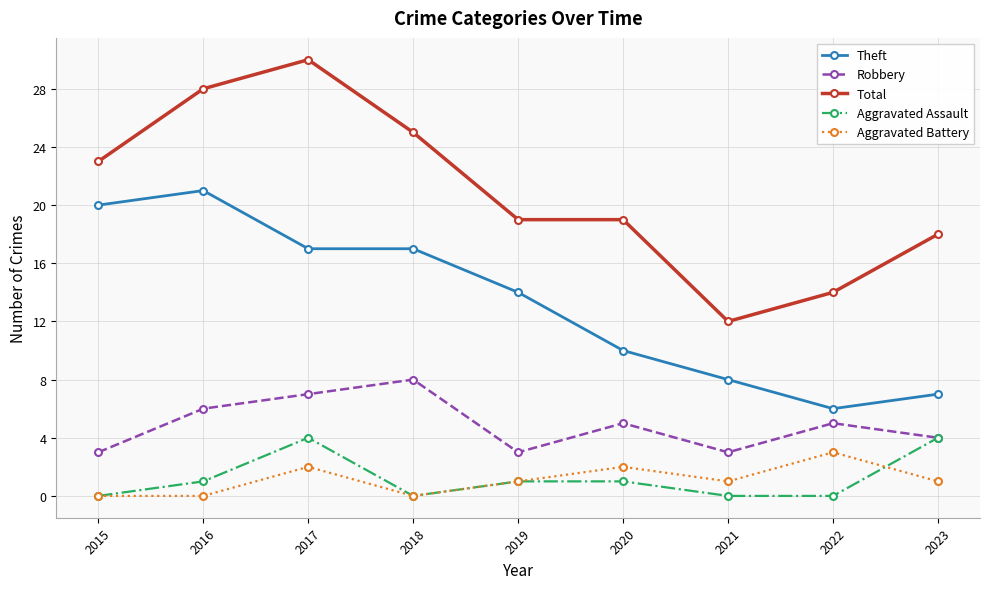

At which label does Total reach its peak?

2017